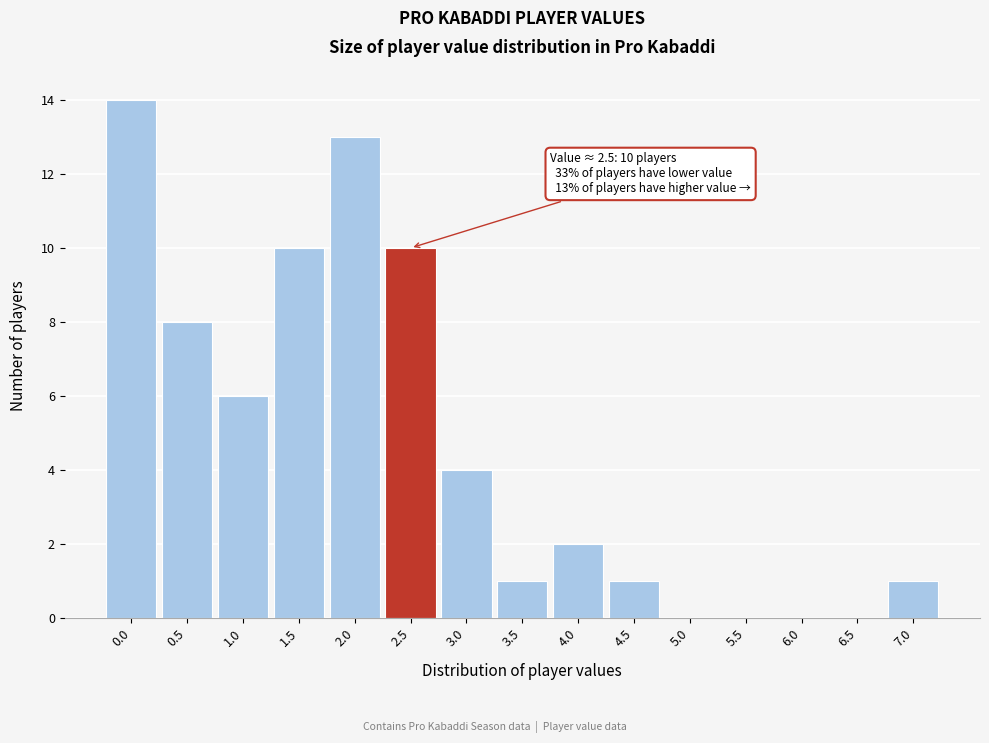

Reading left to right, what are all the values shown in this chart?

0.0=14	0.5=8	1.0=6	1.5=10	2.0=13	2.5=10	3.0=4	3.5=1	4.0=2	4.5=1	5.0=0	5.5=0	6.0=0	6.5=0	7.0=1